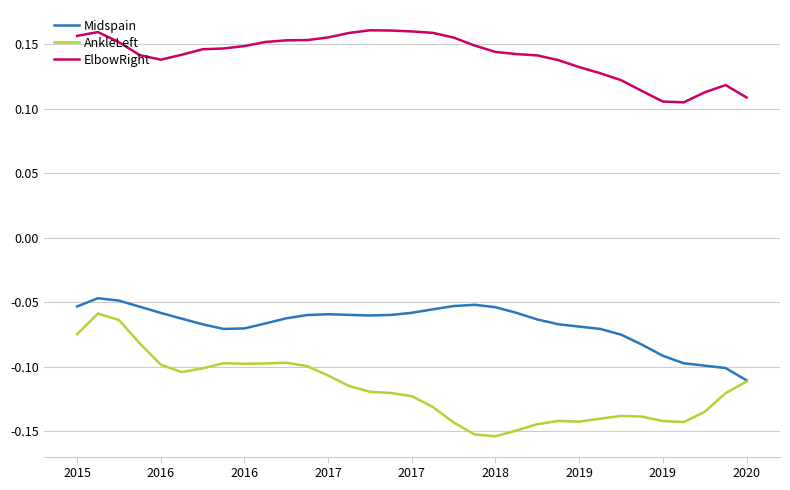

Which series has the widest spread of values?

AnkleLeft